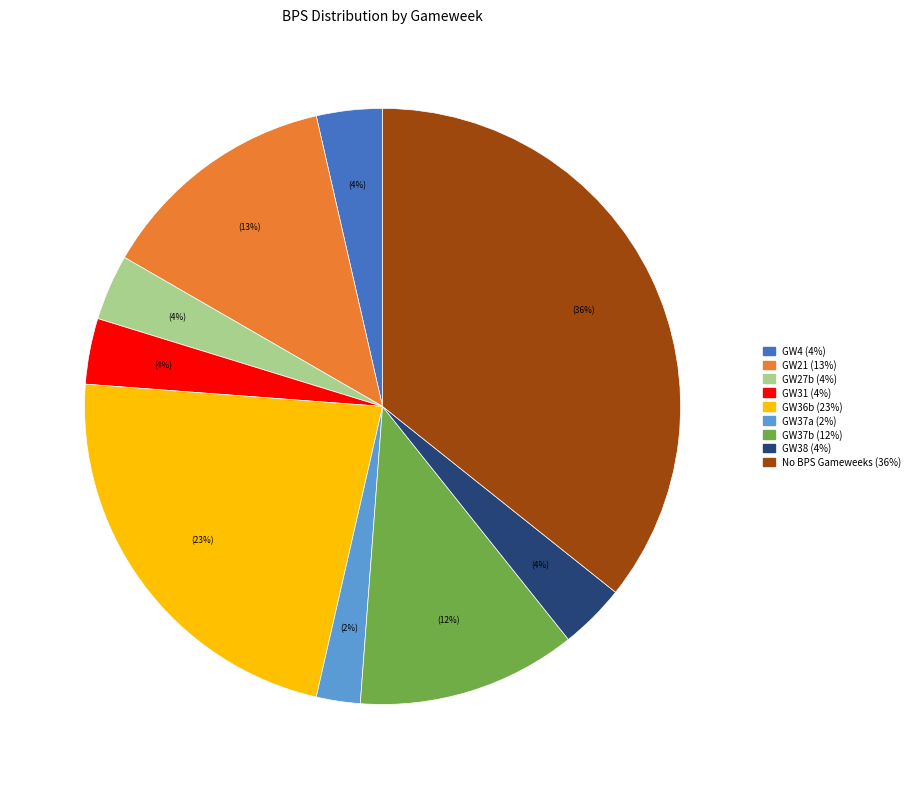

Is there any slice that represents more than half of the pie?

No